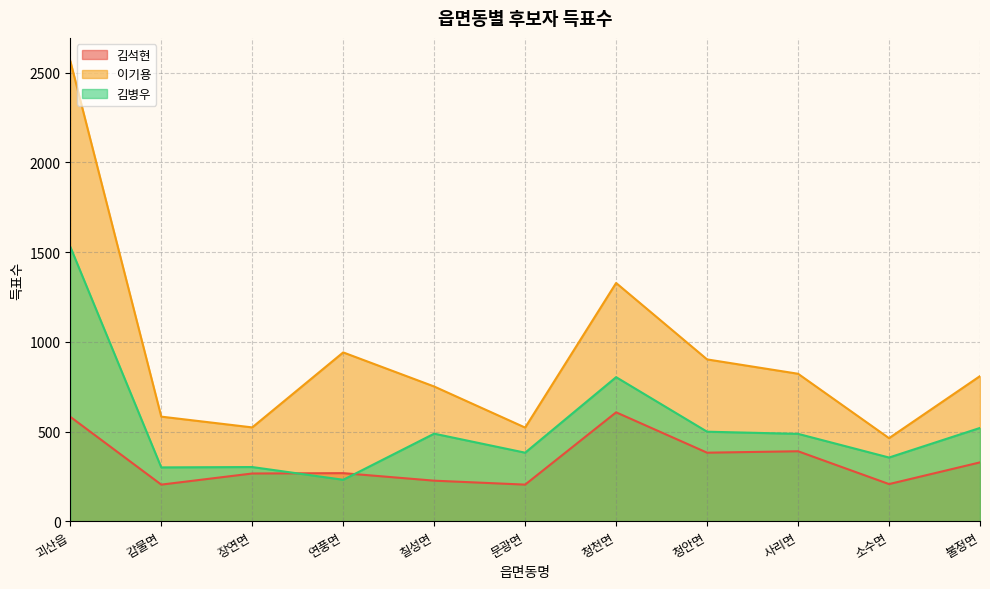

Reading left to right, list all the values displayed in this chart.

김석현: 괴산읍=582	감물면=204	장연면=266	연풍면=268	칠성면=226	문광면=204	청천면=607	청안면=382	사리면=390	소수면=207	불정면=328
이기용: 괴산읍=2566	감물면=583	장연면=523	연풍면=941	칠성면=751	문광면=522	청천면=1328	청안면=902	사리면=822	소수면=463	불정면=809
김병우: 괴산읍=1530	감물면=300	장연면=302	연풍면=231	칠성면=488	문광면=382	청천면=803	청안면=499	사리면=487	소수면=355	불정면=520